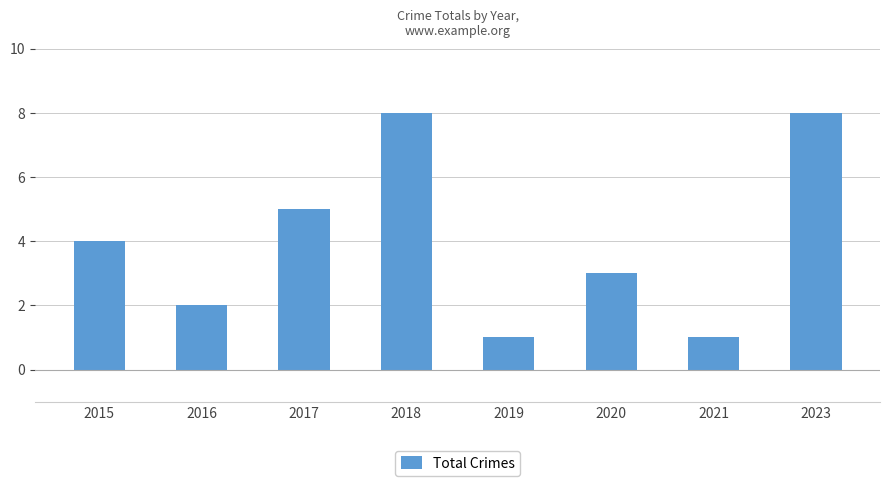

Count the number of categories in the chart.

8